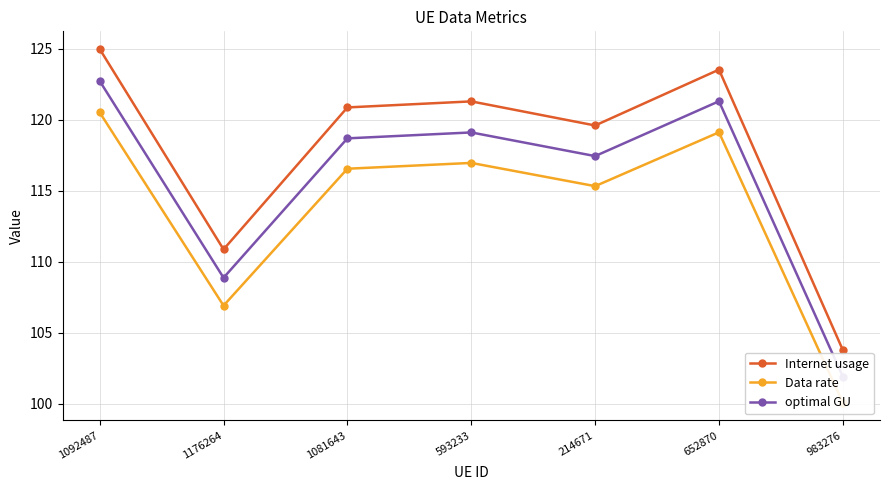

What is the difference between the Data rate values at 983276 and 214671?

15.2